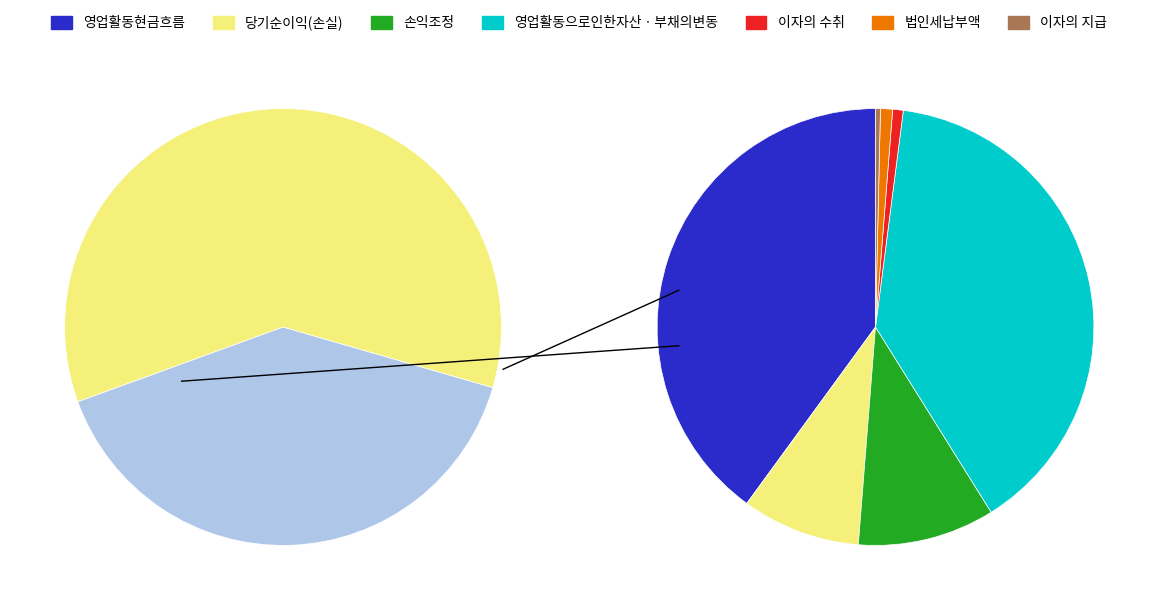

Is 손익조정 the majority of the pie?

No